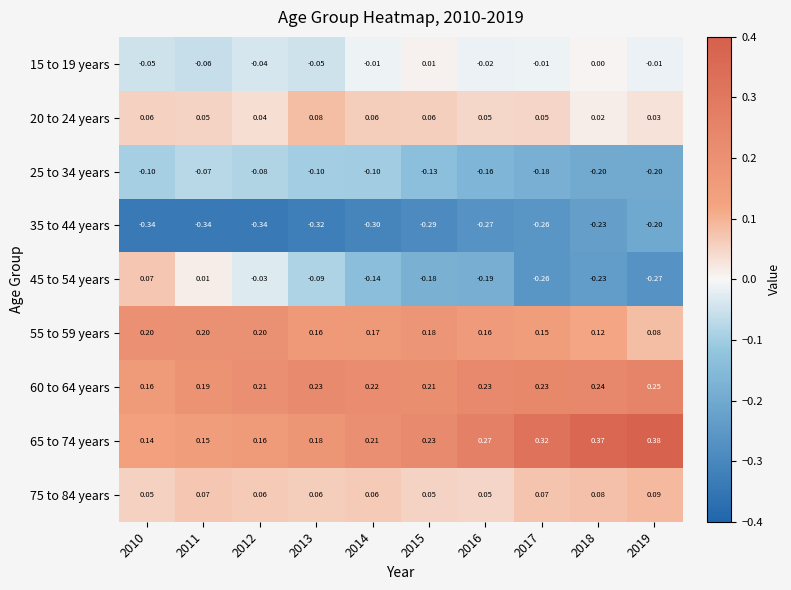

Count the number of categories in the chart.

10